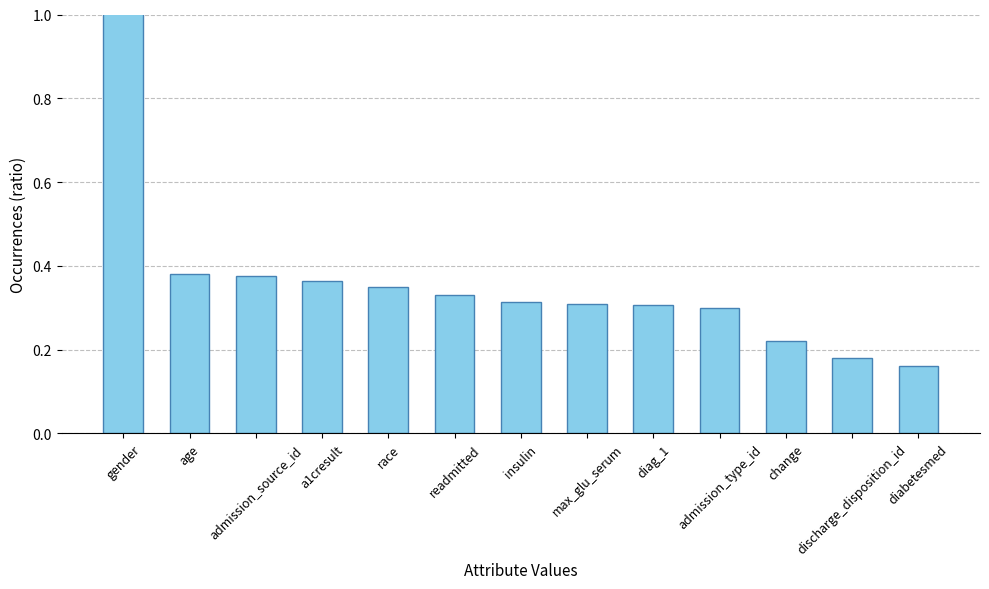

Is it true that the value at change is 0.1?

False